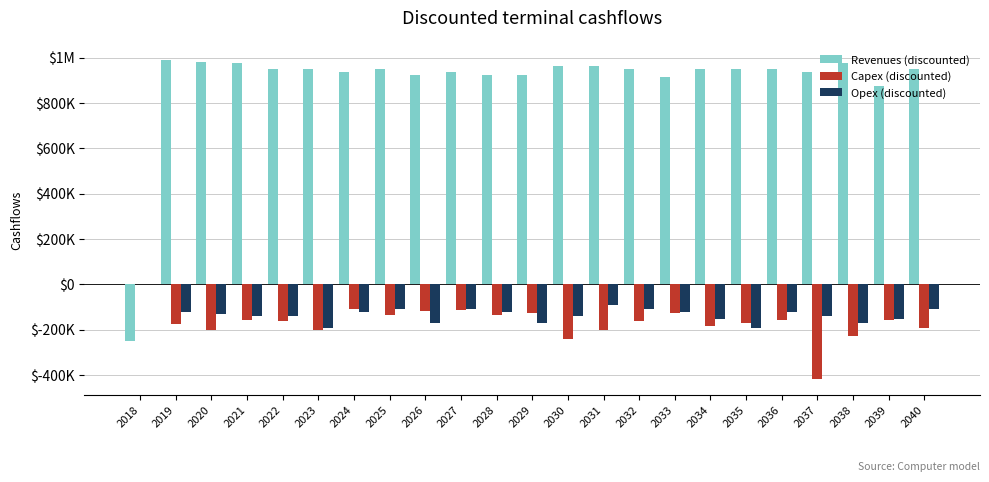

At which label does Capex (discounted) reach its peak?

2018